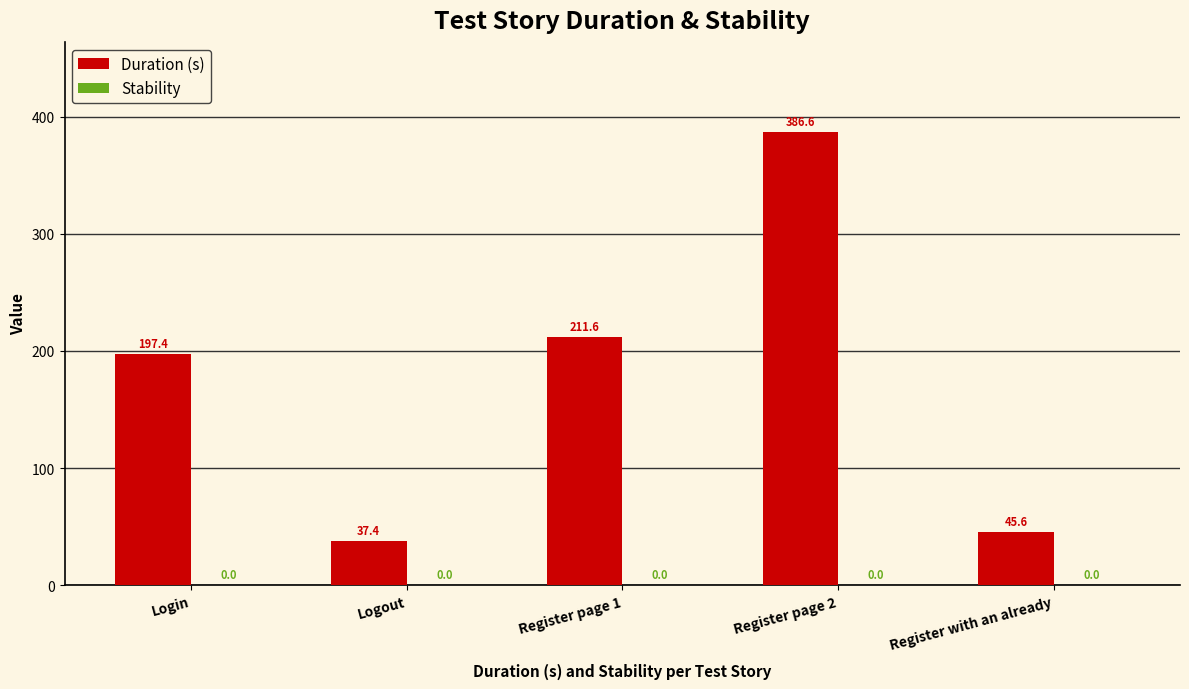

List the labels in order of value, largest first.

Register page 2, Register page 1, Login, Register with an already, Logout